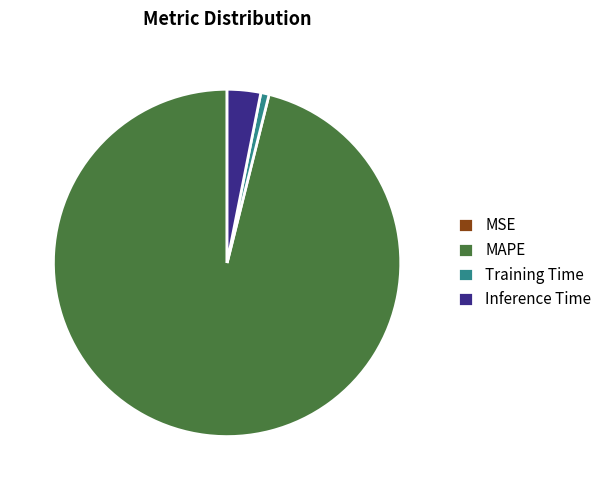

True or false: Training Time accounts for 11% of the total.

False